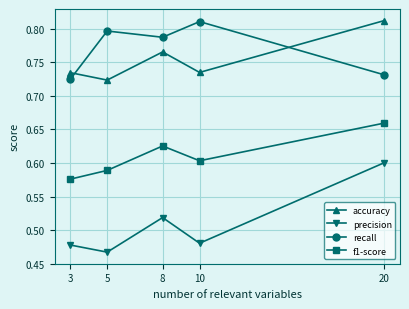

True or false: precision has more than 0 interior local peaks.

True